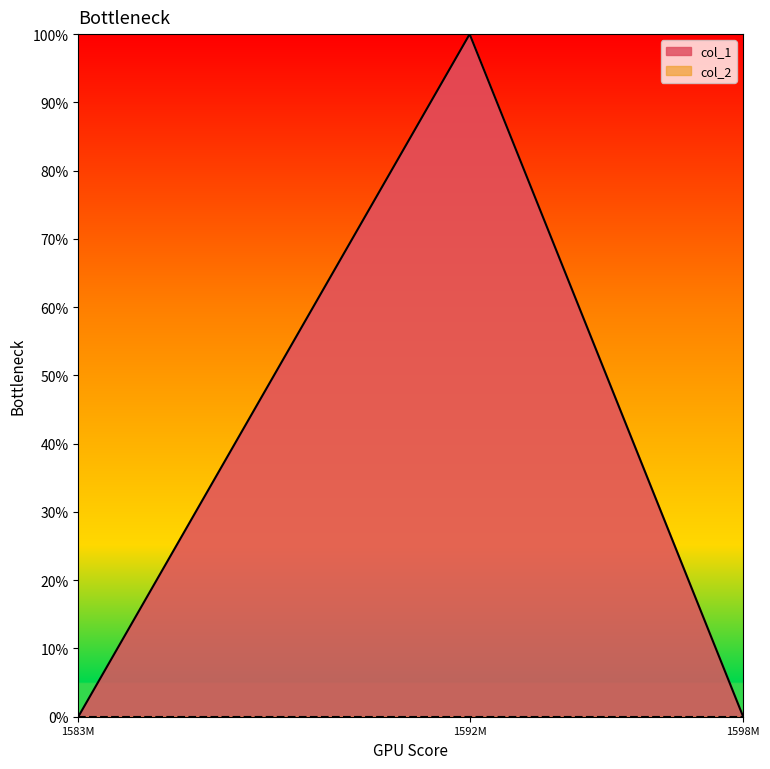

Count the values in the range 0 to 1.

3